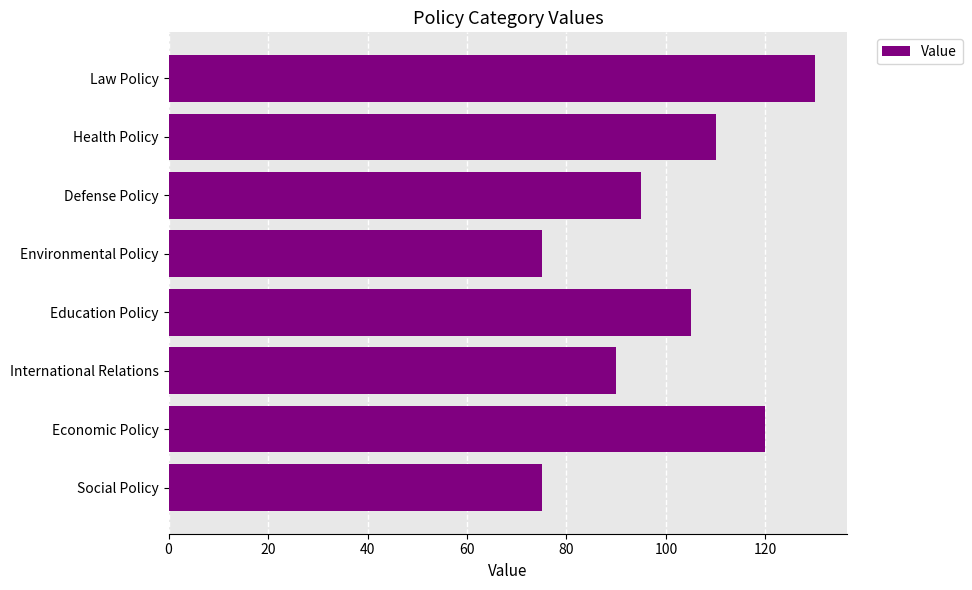

Reading top to bottom, extract all data points from this chart.

Law Policy=130	Health Policy=110	Defense Policy=95	Environmental Policy=75	Education Policy=105	International Relations=90	Economic Policy=120	Social Policy=75